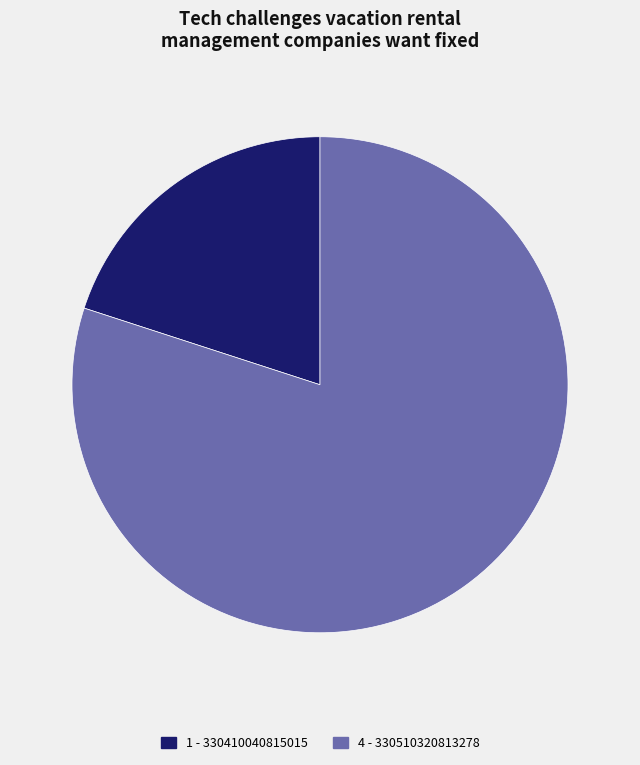

Is there a majority slice in this chart?

Yes